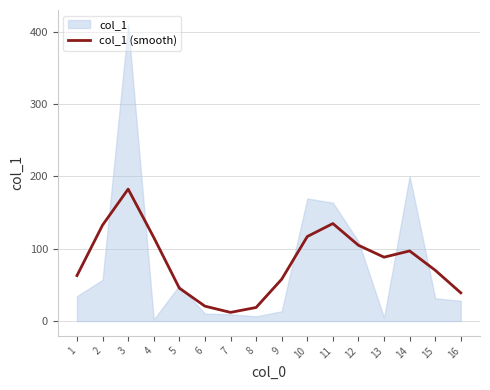

What is the sum of all values?

1299.7